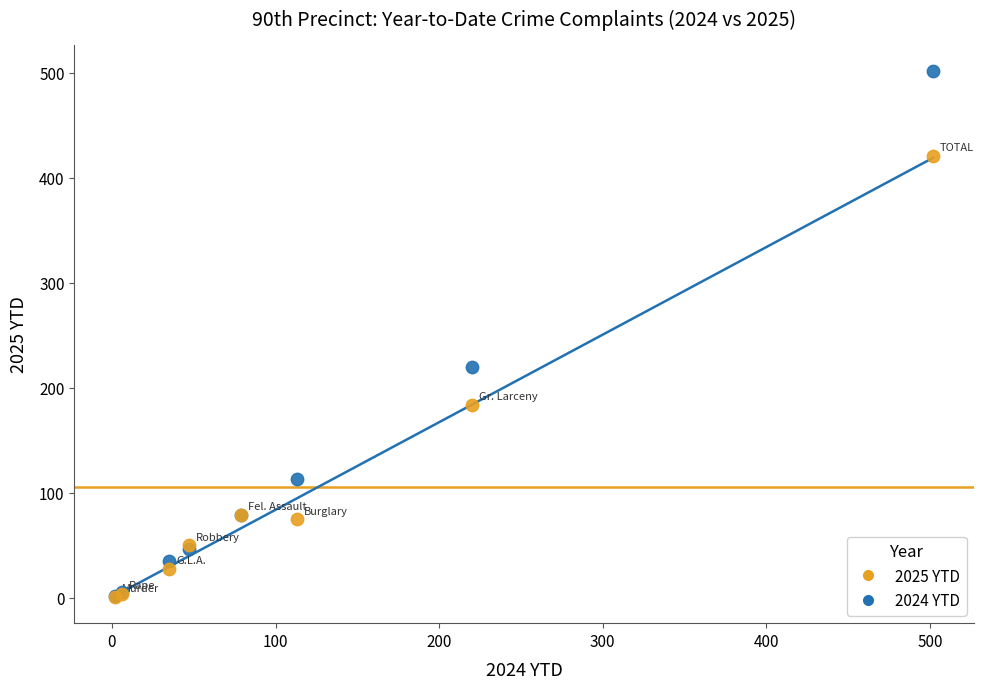

Which series reaches the maximum Y coordinate?

2024 YTD